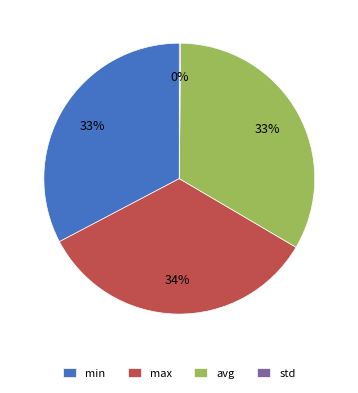

Which category has the biggest portion of the pie?

max